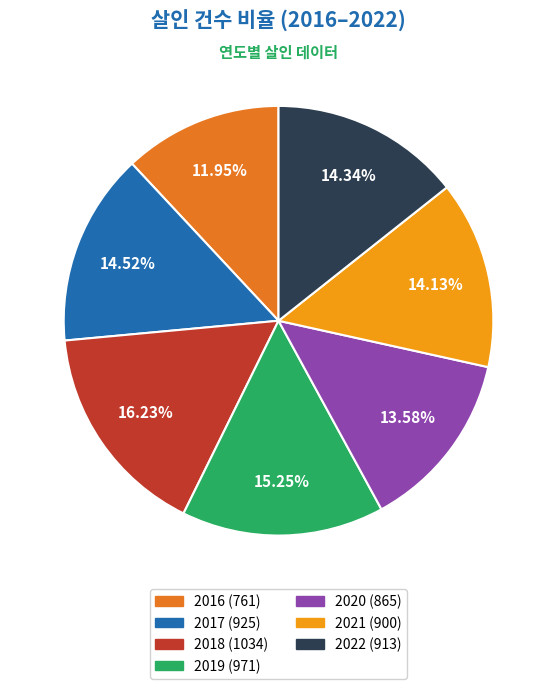

Does 2019 represent more than half of the total?

No